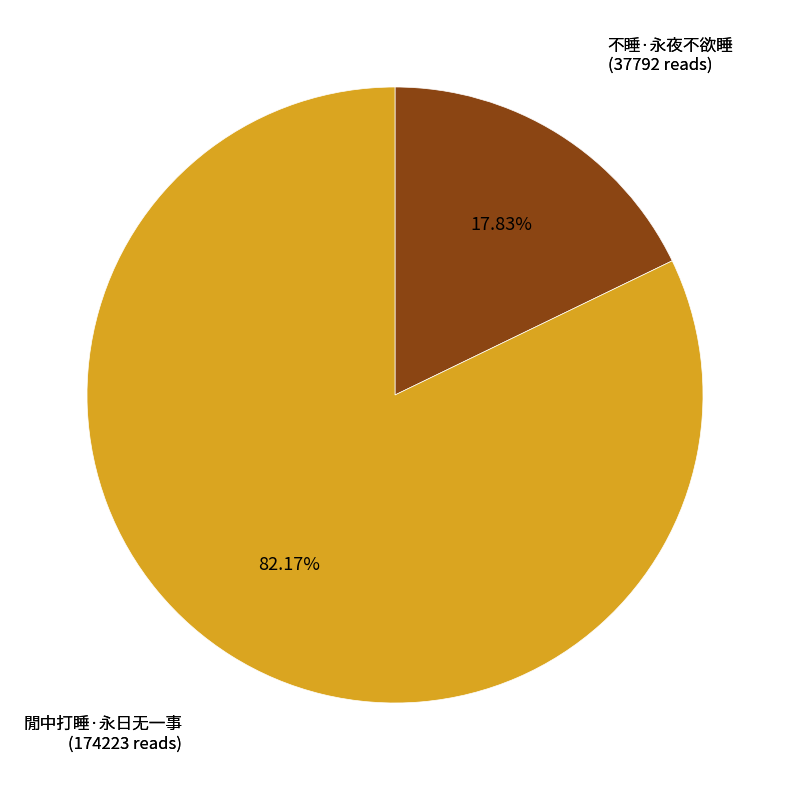

How many slices are in this pie chart?

2